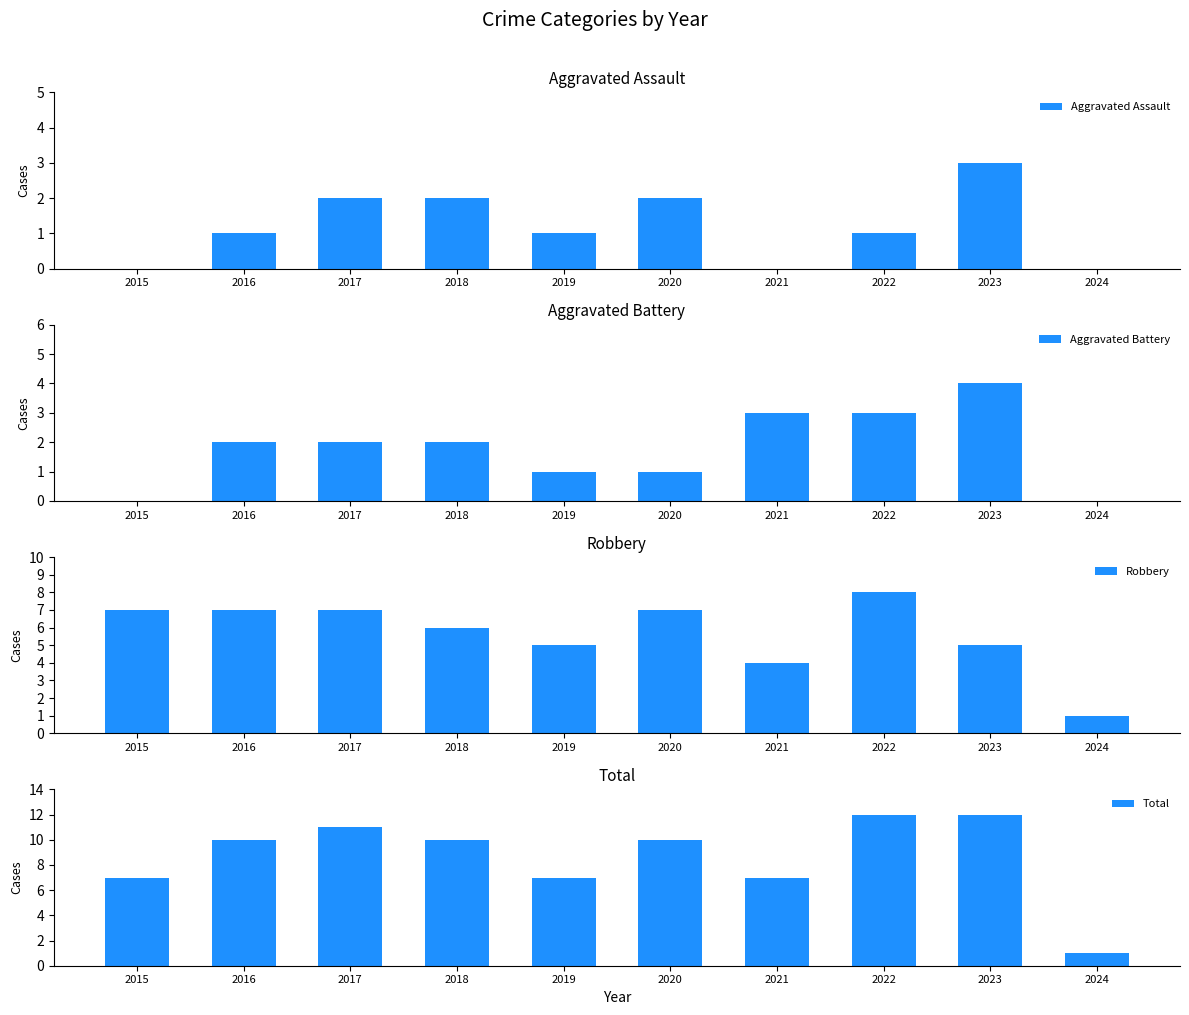

Rank the series at 2018 from lowest to highest value.

Aggravated Assault, Aggravated Battery, Robbery, Total